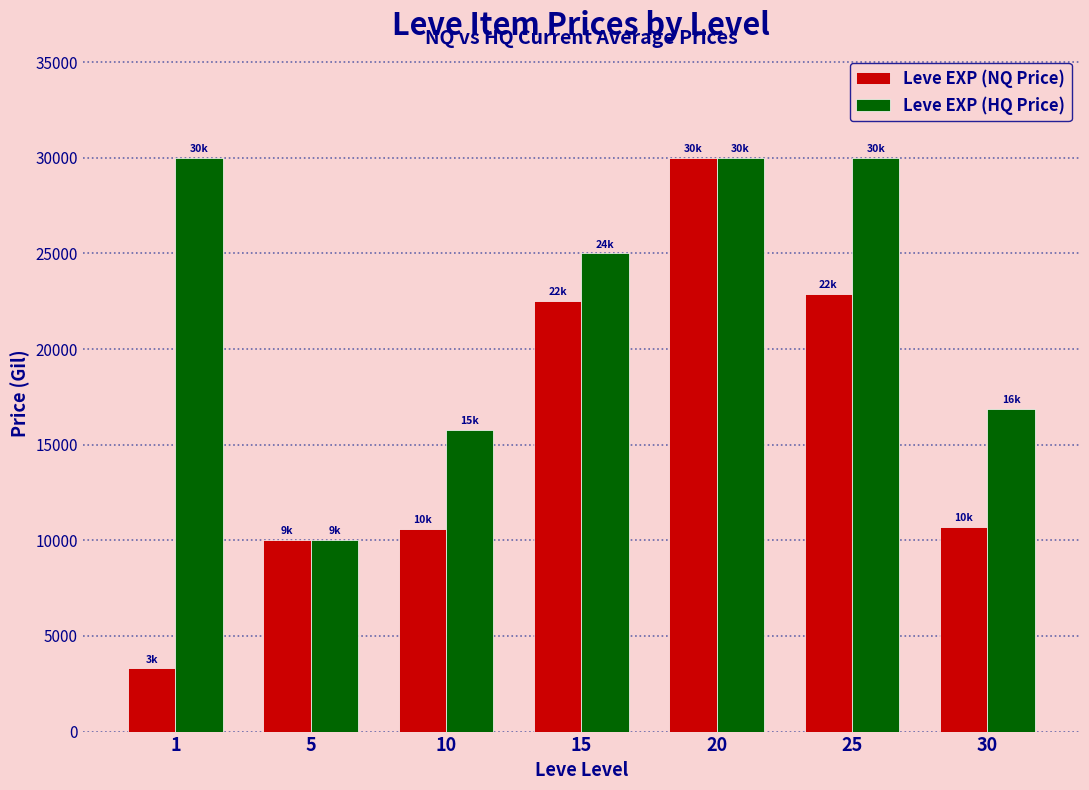

What are all the series names shown in the legend?

Leve EXP (NQ Price), Leve EXP (HQ Price)